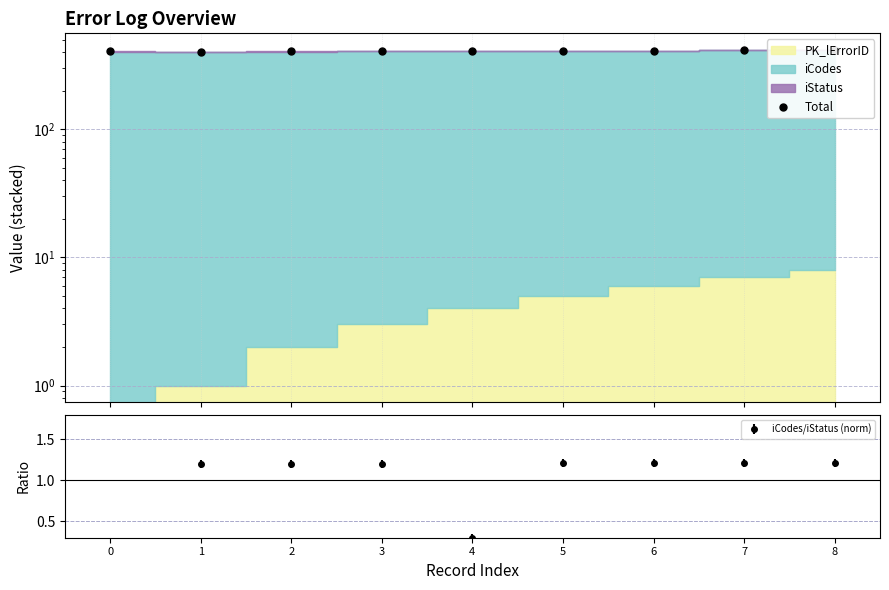

What is the difference between the second highest and minimum values?

10